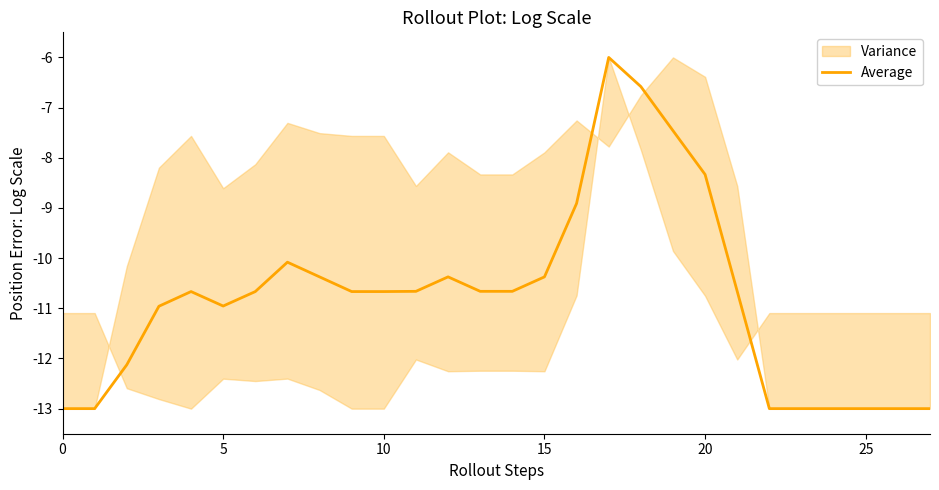

True or false: the data has more than 1 interior local peaks.

True